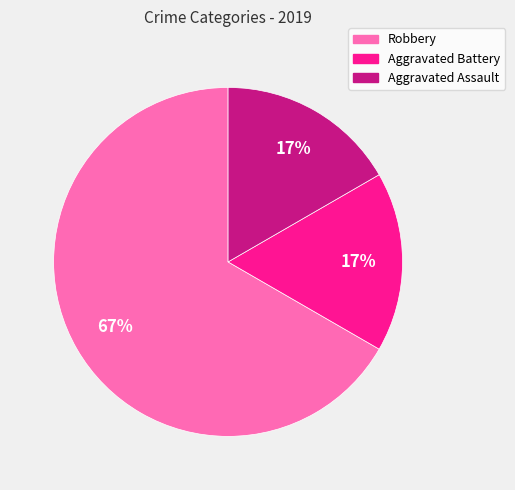

Which has a higher value, Robbery or Aggravated Battery?

Robbery